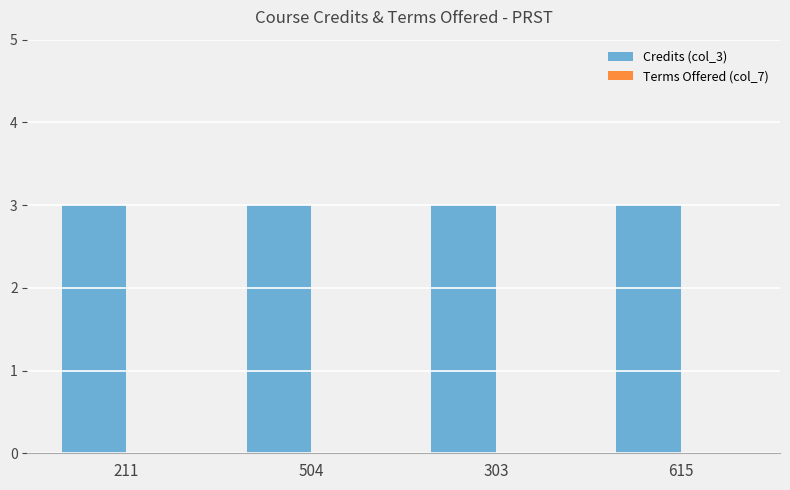

What position from the right is 504?

3